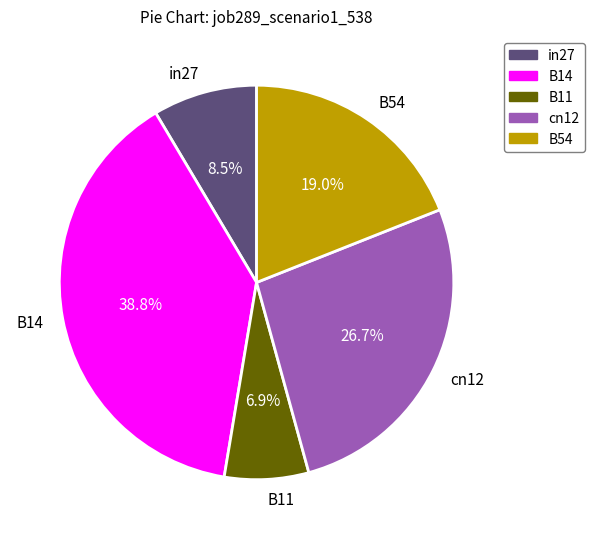

How much of the chart is everything except in27?

91.5%